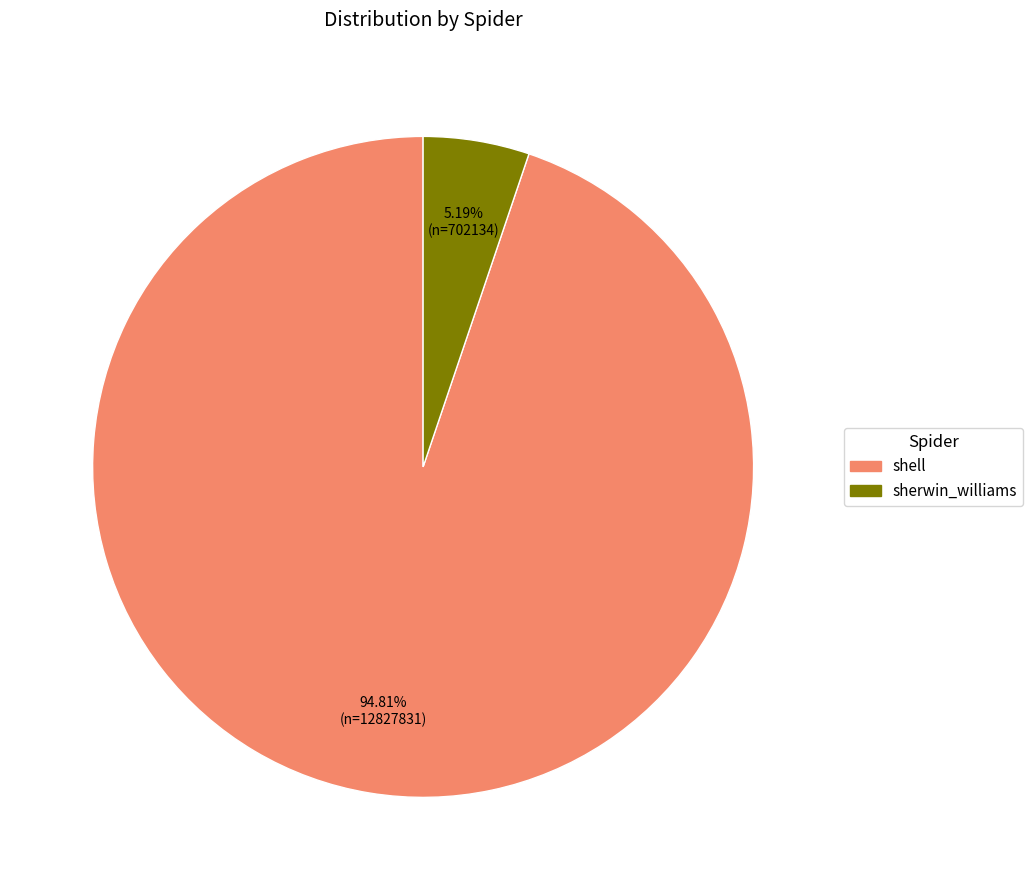

How many slices are in this pie chart?

2